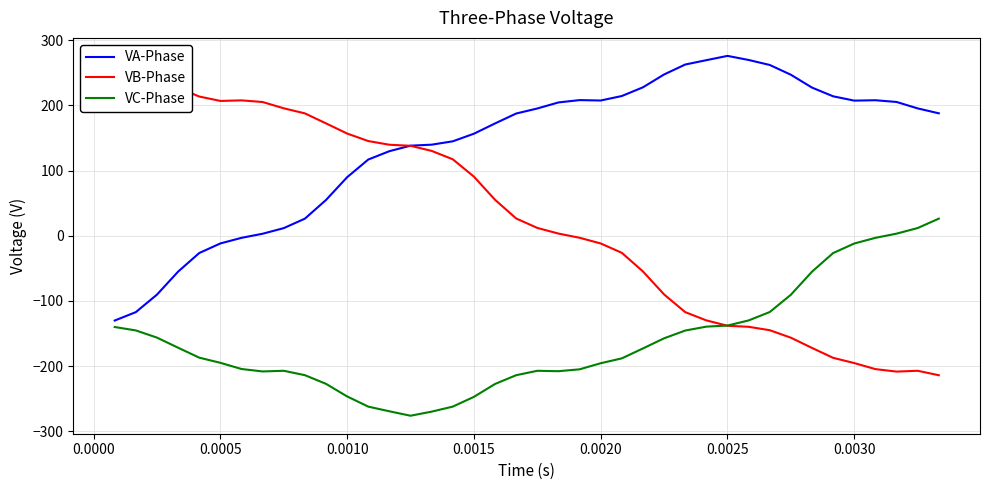

What is the lowest value of the VA-Phase series?

-130.1